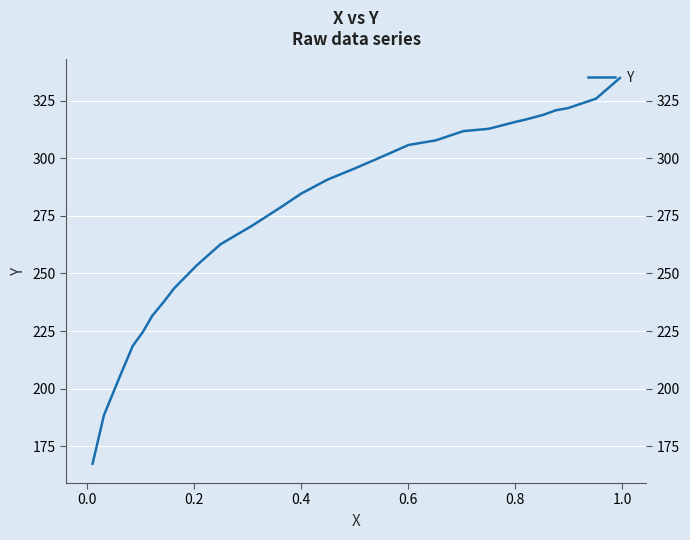

True or false: the data has more than 0 interior local peaks.

False